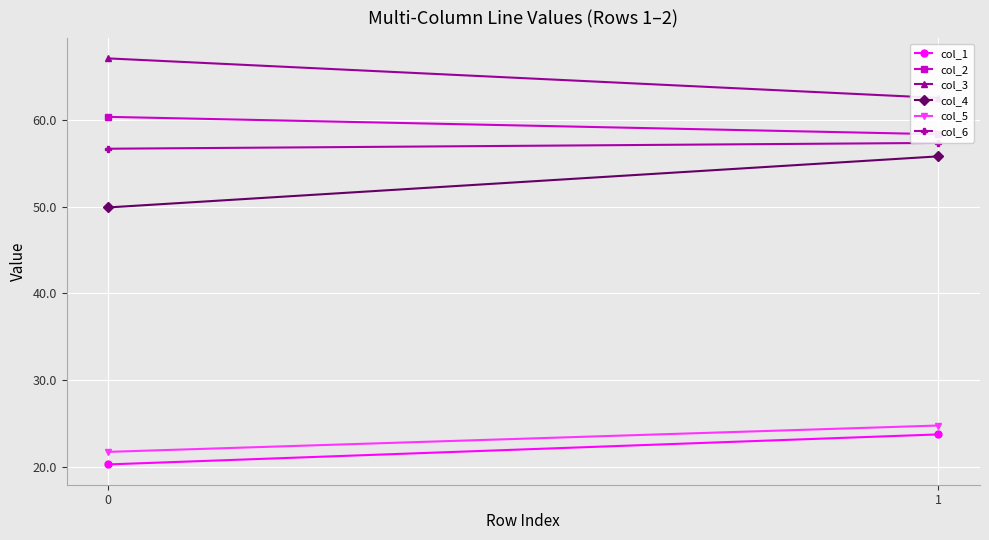

What is the sum of the col_4 values at 1 and 0?

105.7